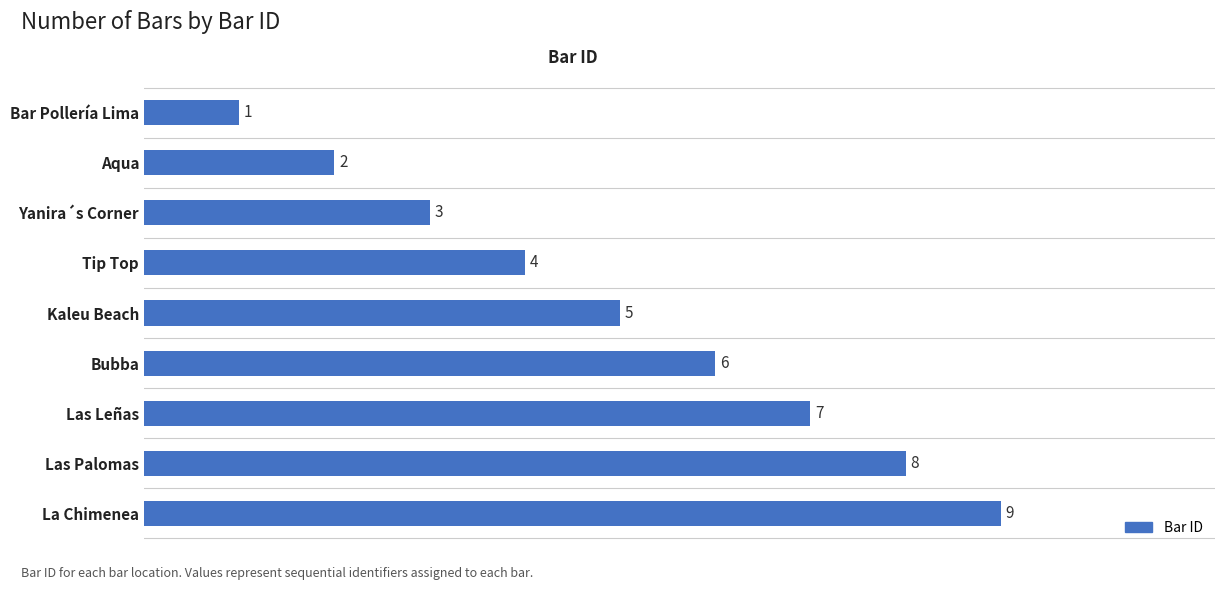

What is the change in value from Aqua to Tip Top?

+2